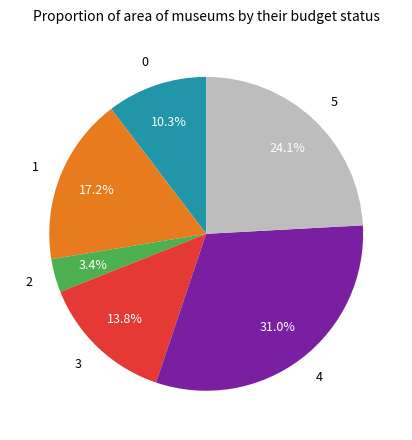

Approximately how many times larger is the value at 3 compared to 1?

0.8